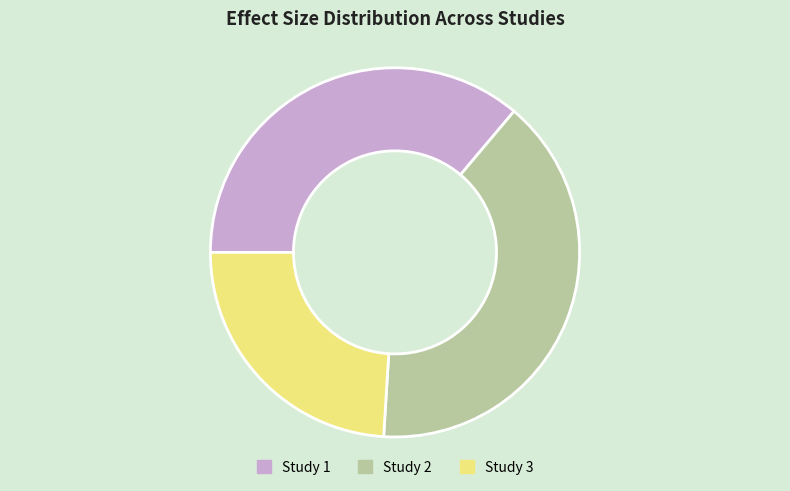

Is it true that Study 1 is 45% of the pie?

False